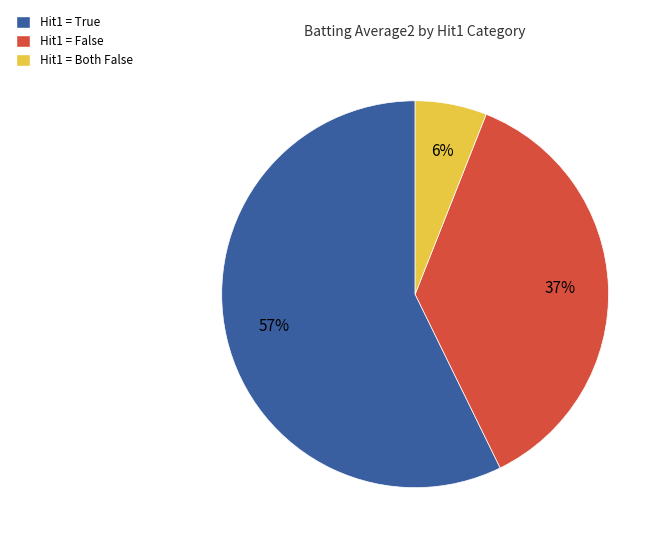

The Hit1 = Both False slice represents 1% of the pie. True or false?

False